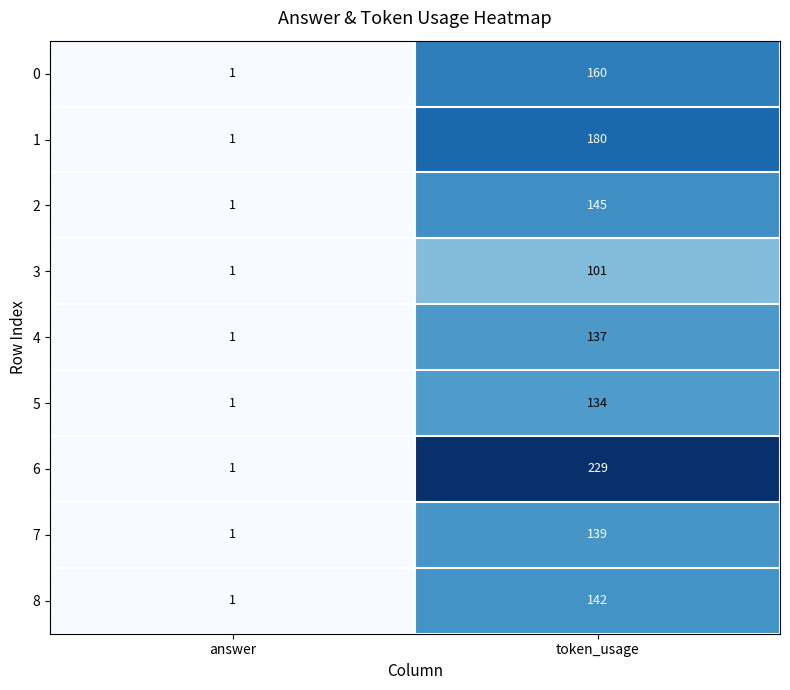

What is the average value of the 7 series?

70